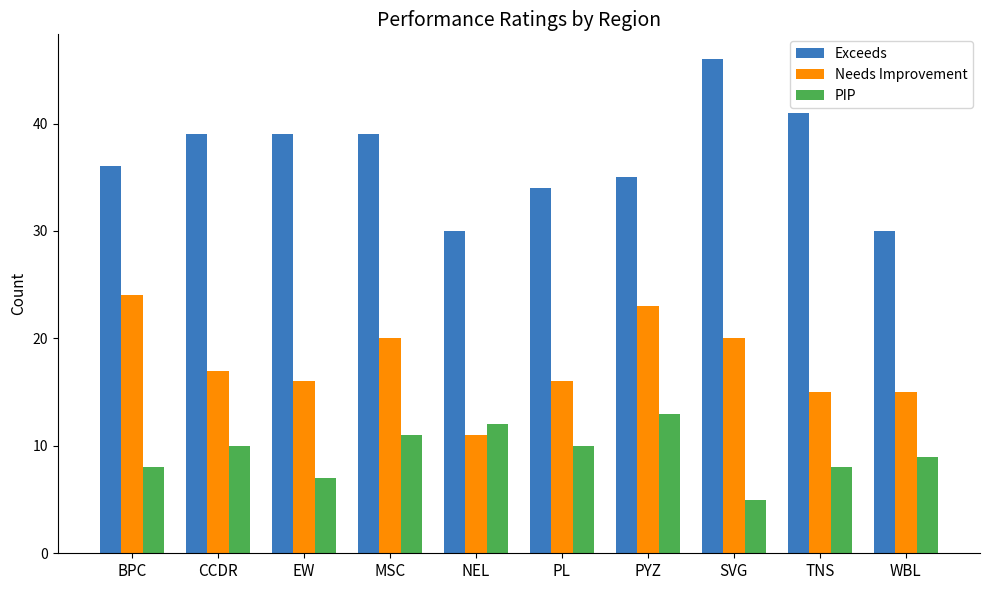

What is the greatest value displayed?

46